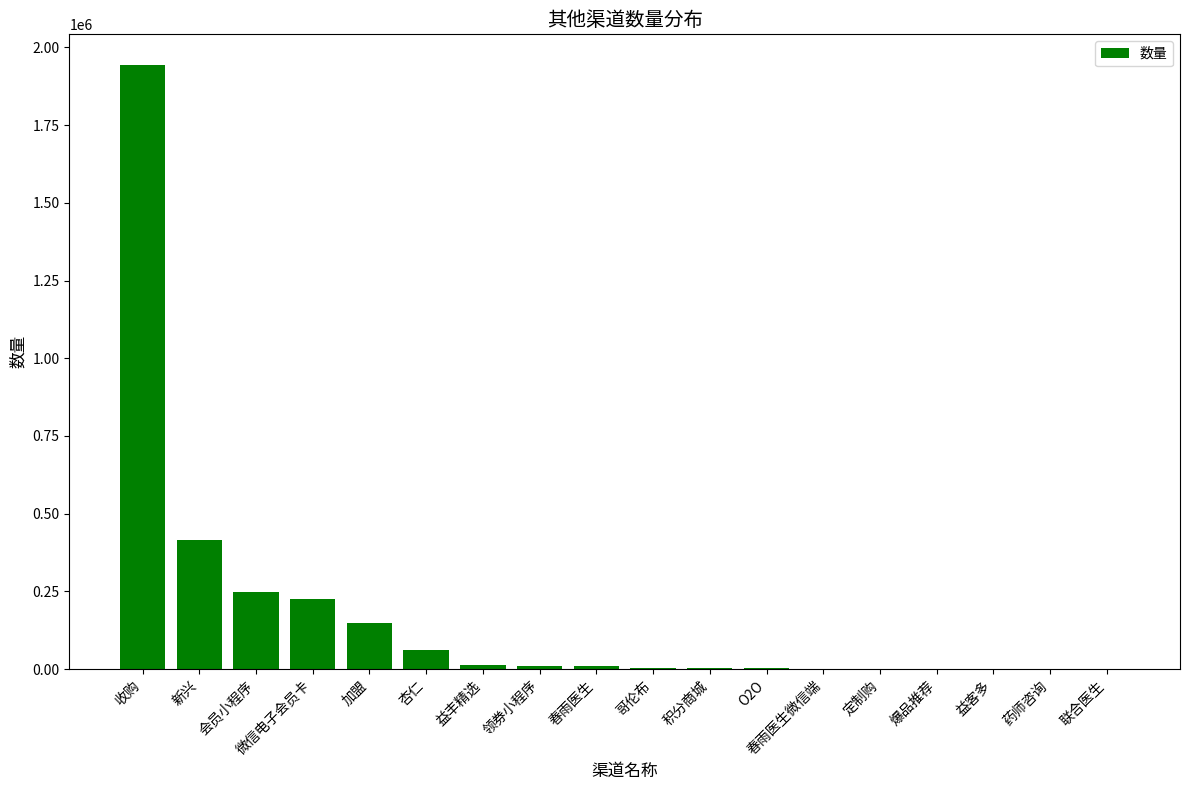

At which label does the data first exceed 9017?

收购